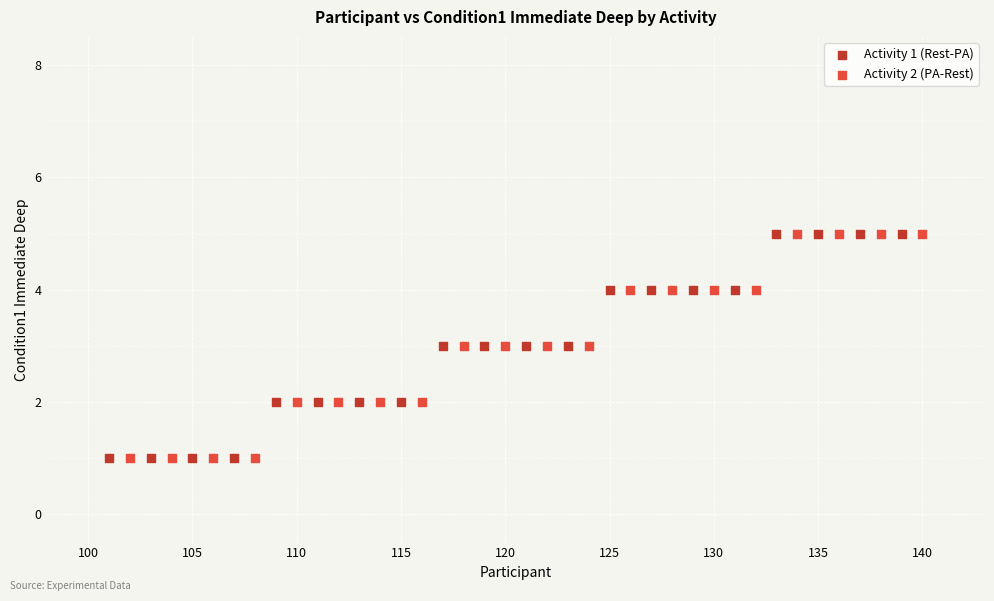

What are all the series names shown in the legend?

Activity 1 (Rest-PA), Activity 2 (PA-Rest)